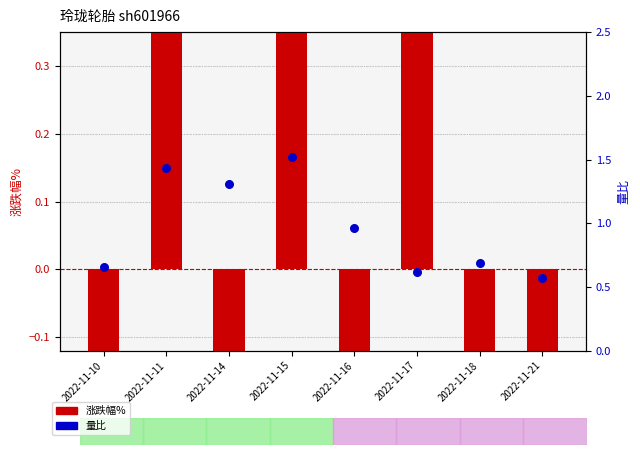

What are all the series names shown in the legend?

涨跌幅%, 量比